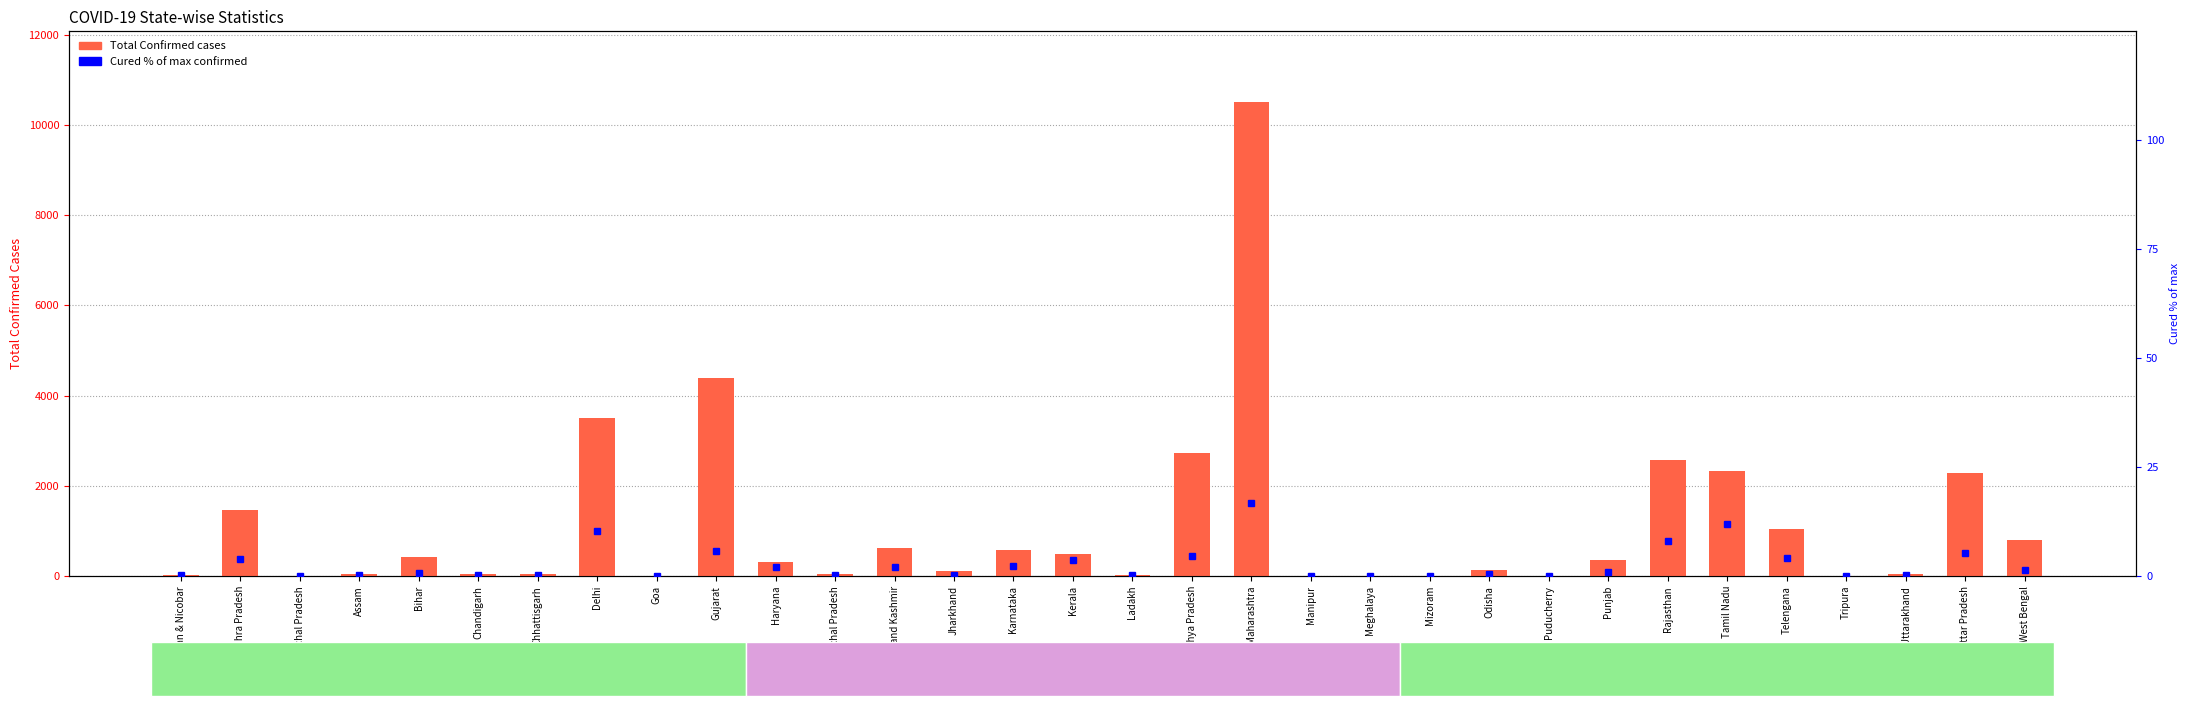

At which label is Total Confirmed cases closest to 5249?

Gujarat